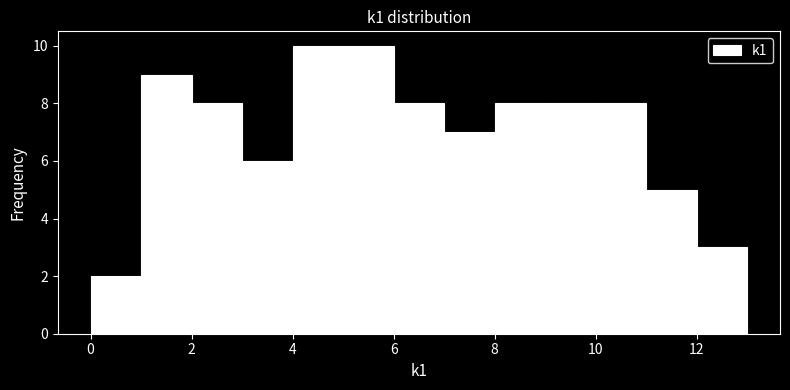

Reading left to right, transcribe this chart: for each bar, give the range it covers on the x-axis and its height. The values are not printed on the chart, so give them approximately, as read against the axis.

0 to 1: 2
1 to 2: 9
2 to 3: 8
3 to 4: 6
4 to 5: 10
5 to 6: 10
6 to 7: 8
7 to 8: 7
8 to 9: 8
9 to 10: 8
10 to 11: 8
11 to 12: 5
12 to 13: 3